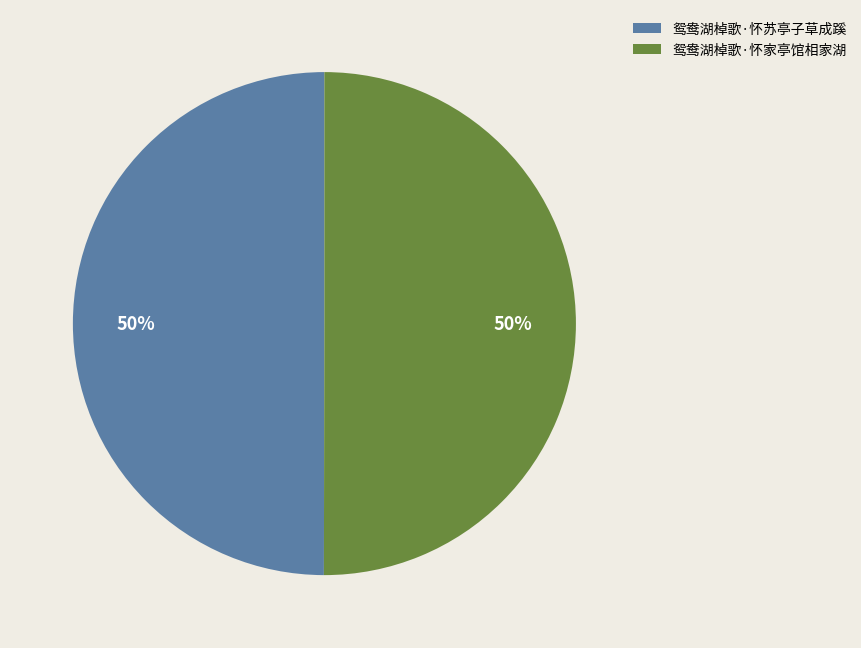

How many slices are in this pie chart?

2